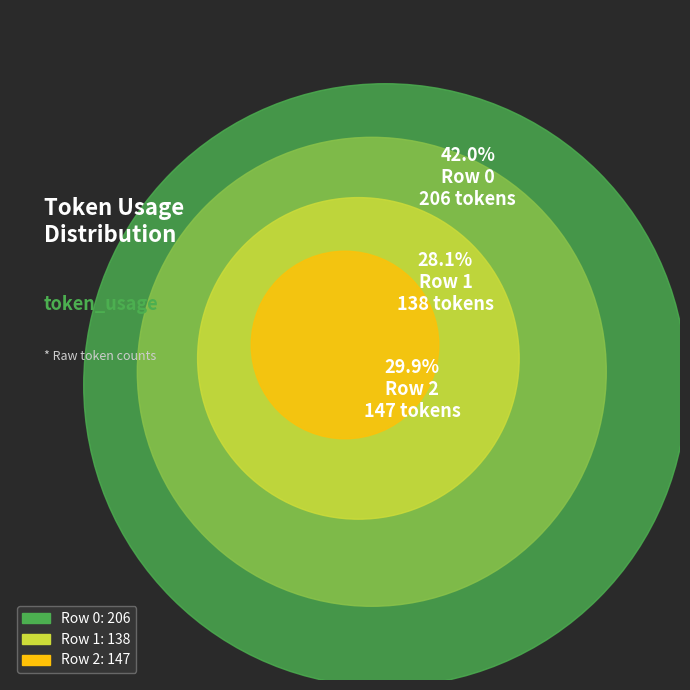

The Row 0 slice represents 49% of the pie. True or false?

False